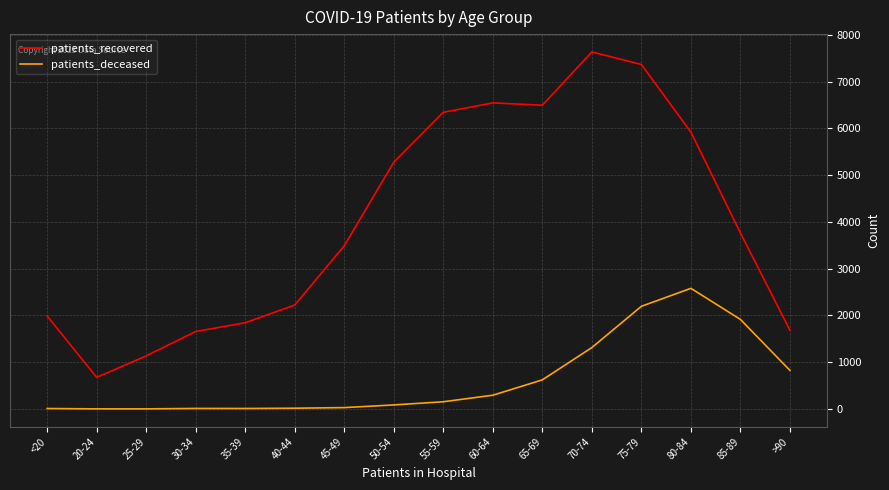

True or false: patients_recovered and patients_deceased cross at least once.

False